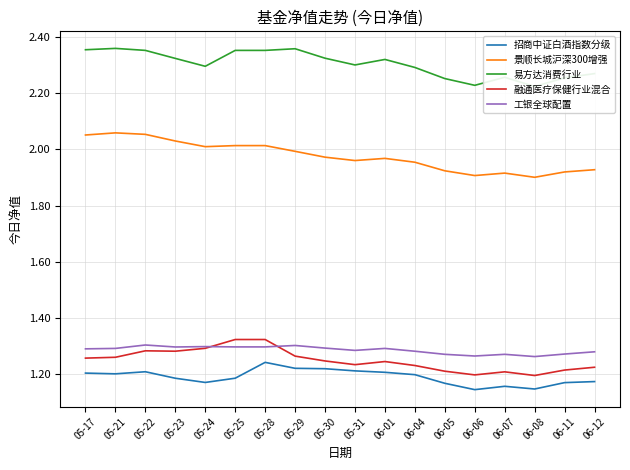

Where is the first local maximum for 景顺长城沪深300增强?

05-21